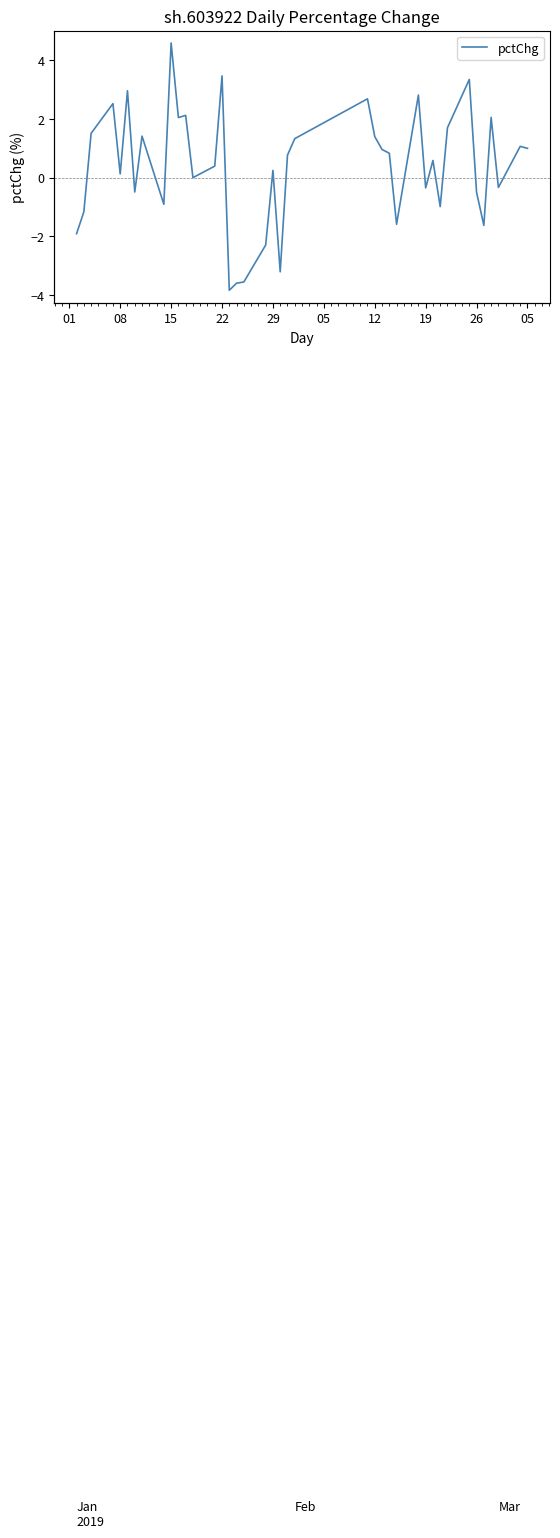

The value at 16 is -5.5. True or false?

False